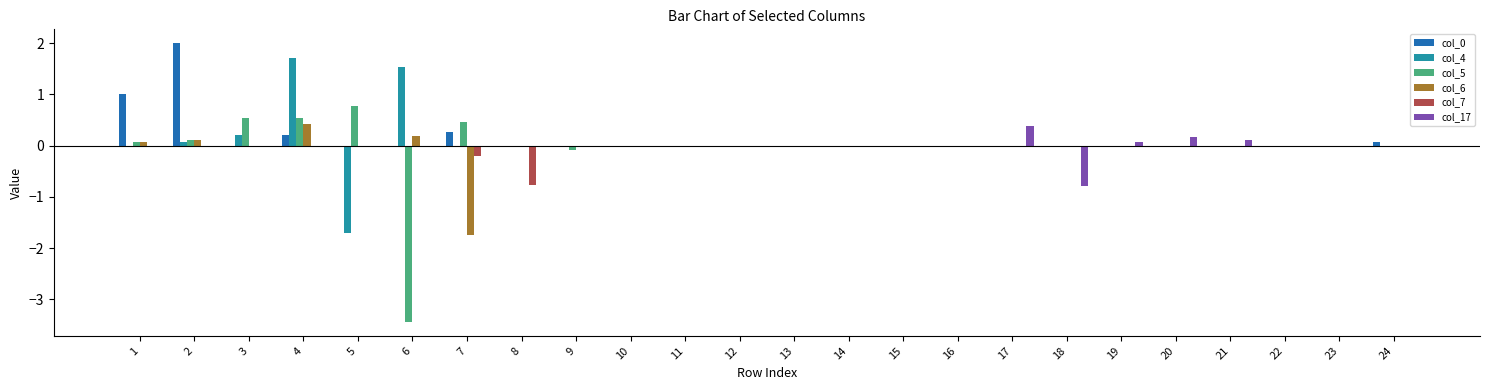

What is the greatest value displayed?

2.0